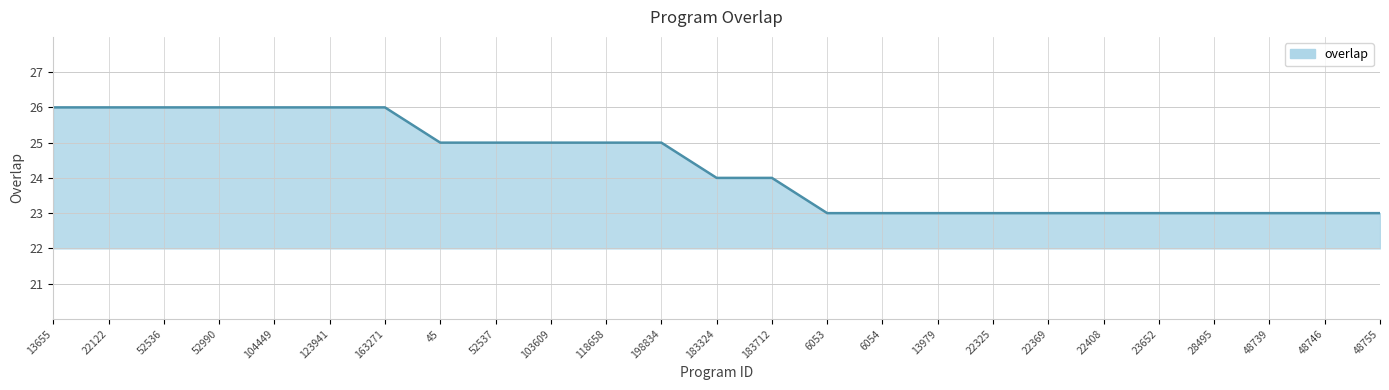

Read the value at 52536.

26